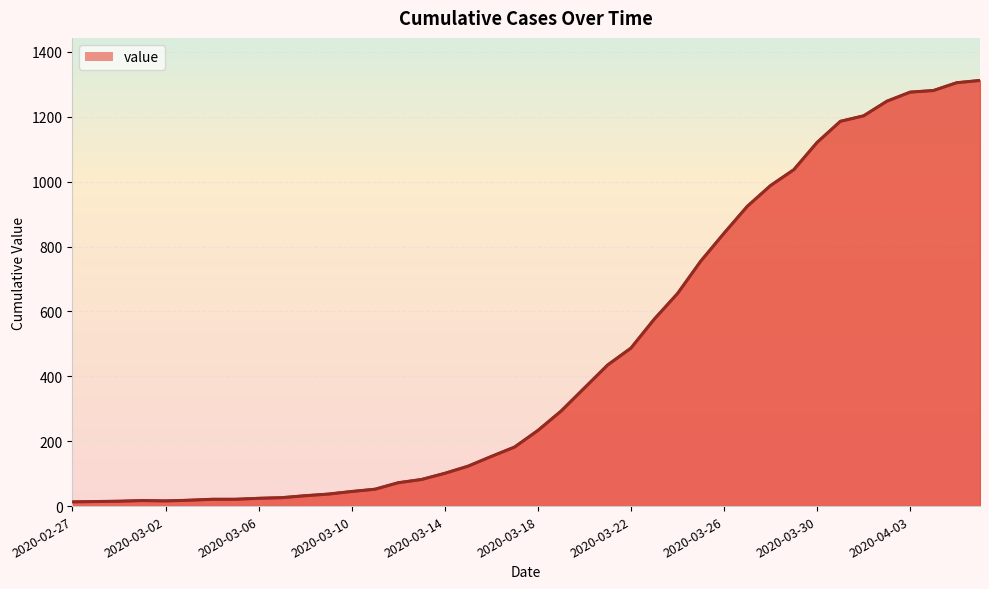

What is the difference between the maximum and minimum values?

1299